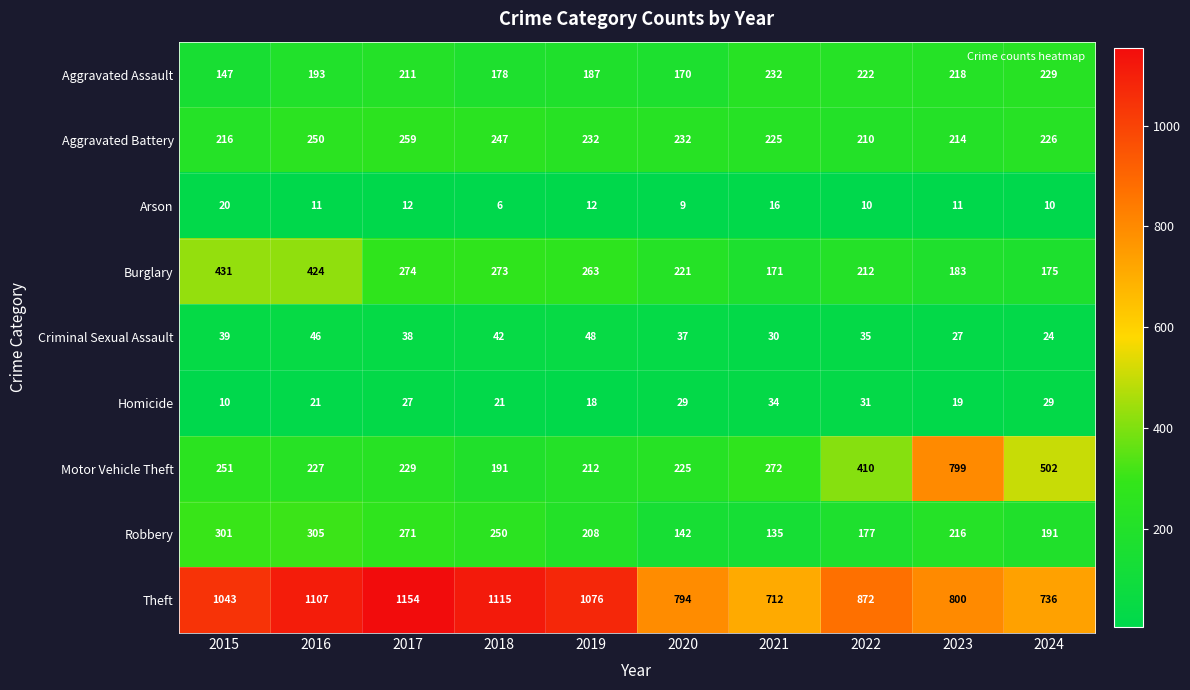

The value of Burglary at 2018 is 273. True or false?

True